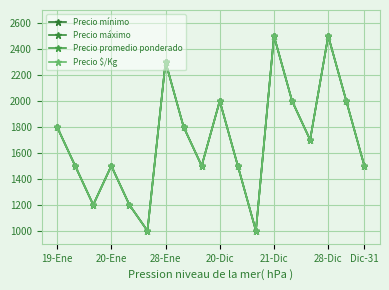

True or false: Precio promedio ponderado and Precio máximo intersect in this chart.

False